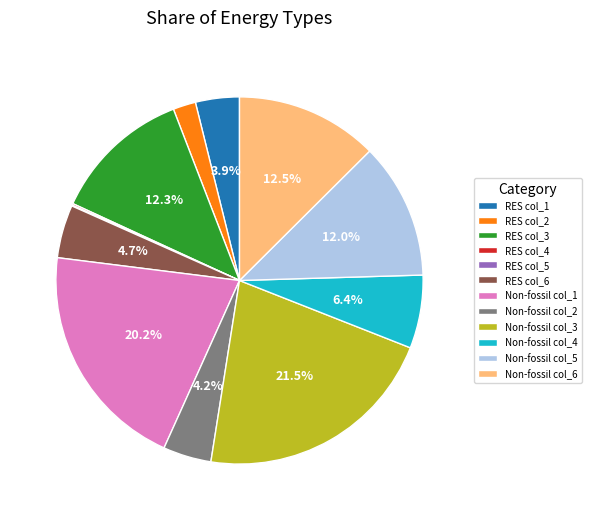

To the nearest percent, what is the difference between the RES col_1 and Non-fossil col_1 slice percentages?

16%